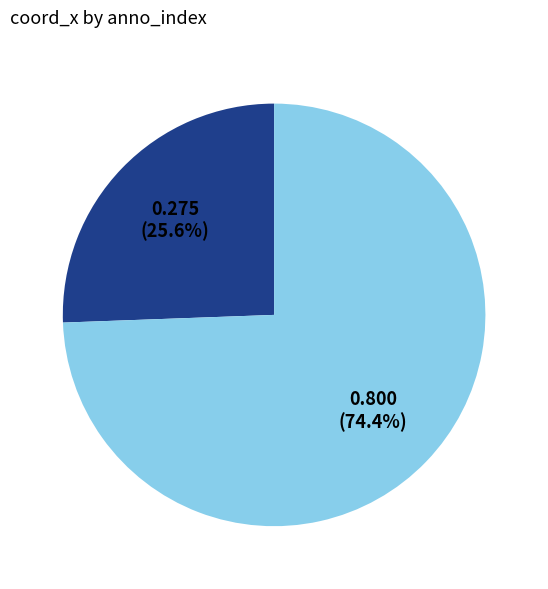

Is there any slice that represents more than half of the pie?

Yes